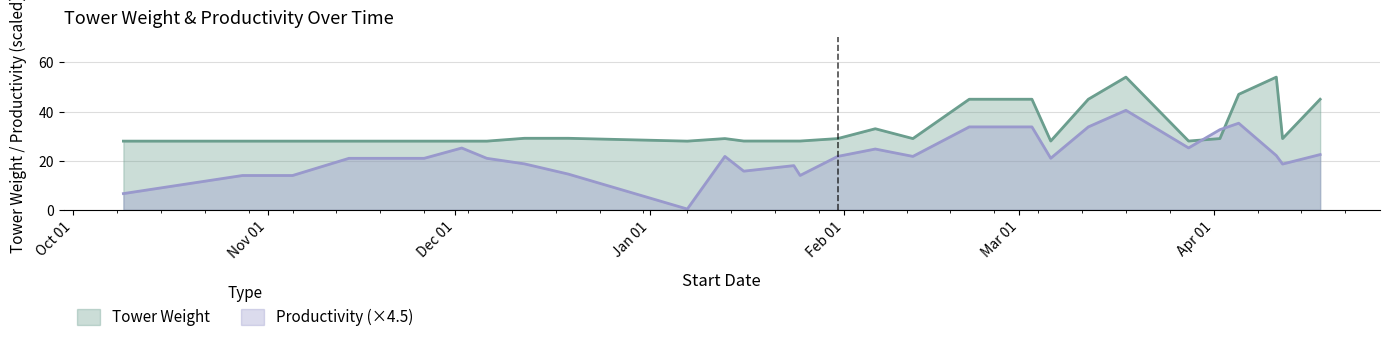

True or false: Productivity has more than 2 interior local peaks.

True